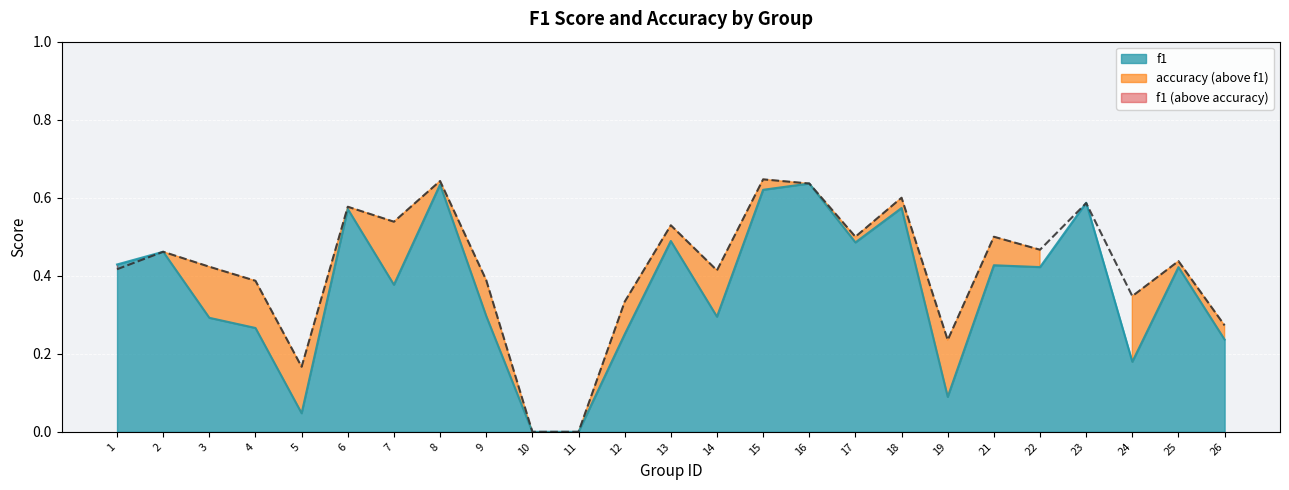

How many lines are shown in the chart?

2